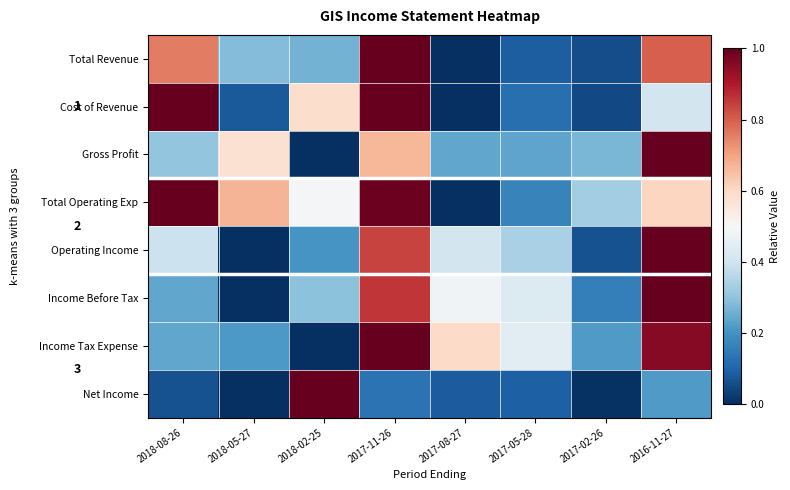

Is the value of Total Operating Exp at 2016-11-27 greater than the value of Income Tax Expense at 2017-11-26?

No